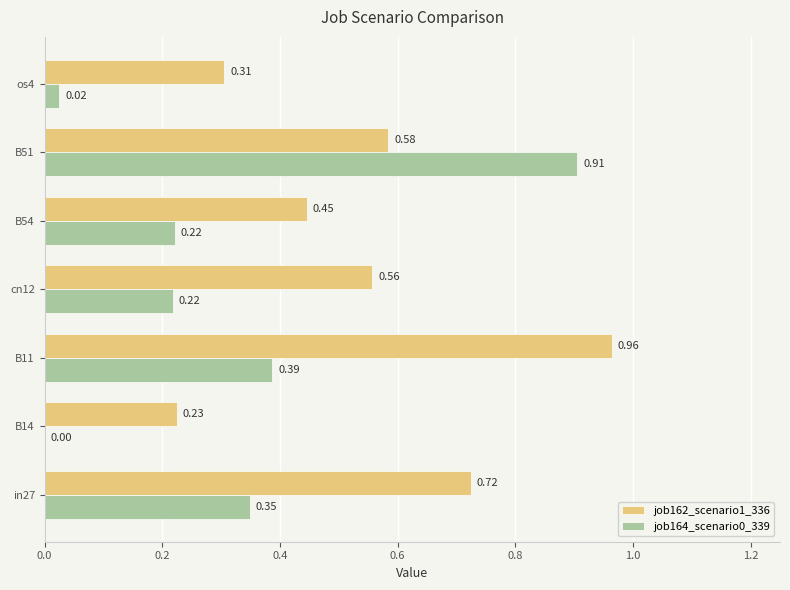

What is the total value across all series at cn12?

0.8